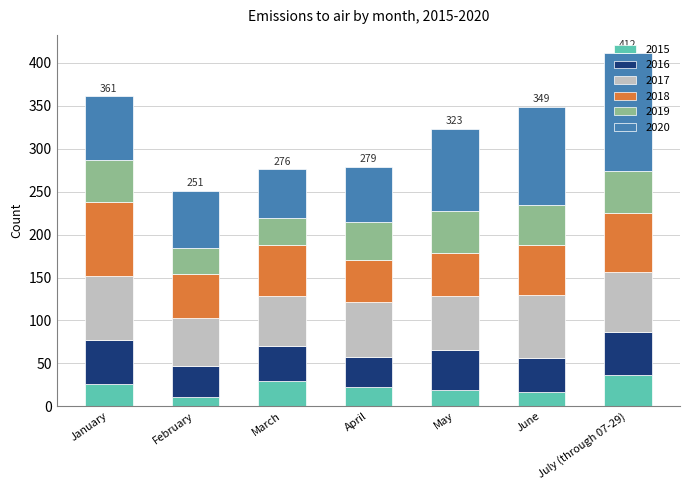

How many data points in 2015 are less than 23?

3